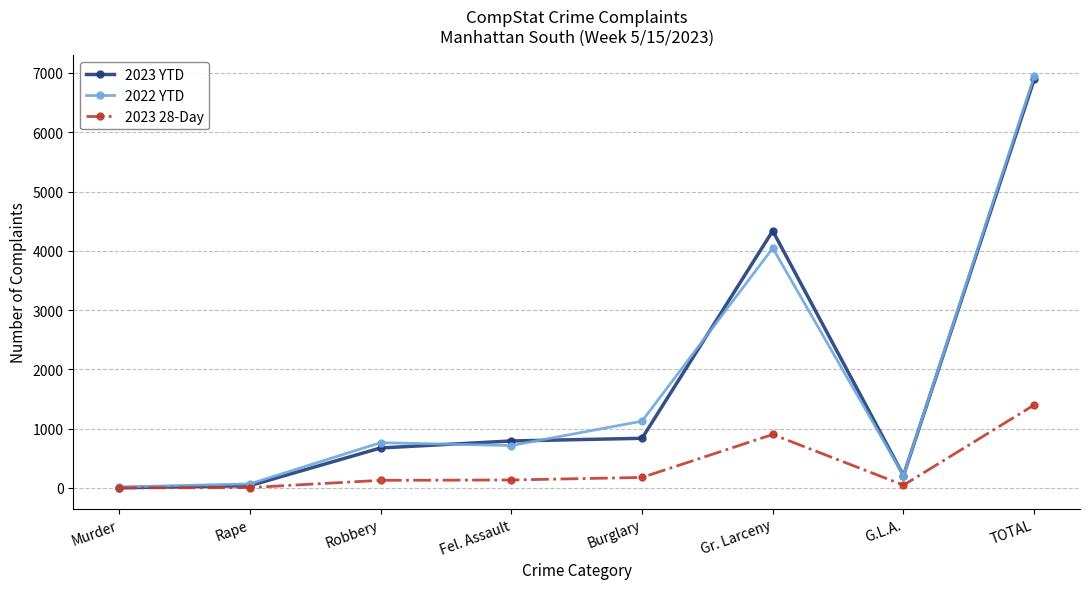

Is it true that 2023 28-Day equals 1401 at TOTAL?

True